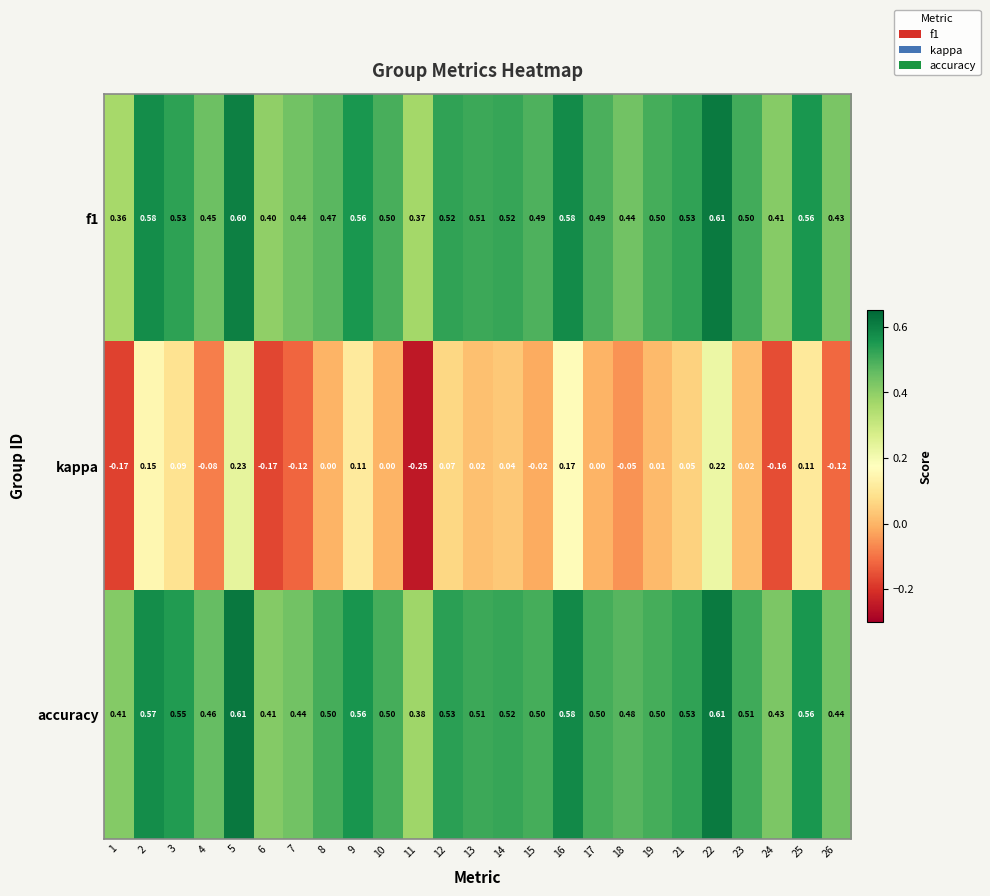

Which series has the largest total across all categories?

accuracy